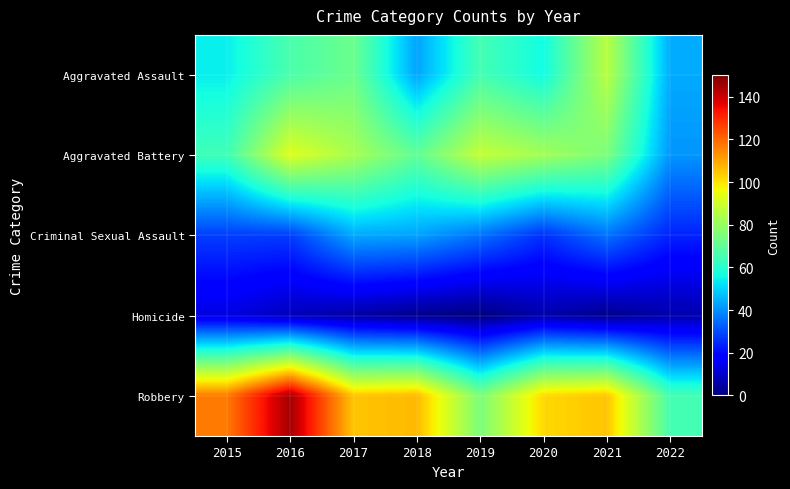

Which has a higher value, 2015 or 2022?

2015